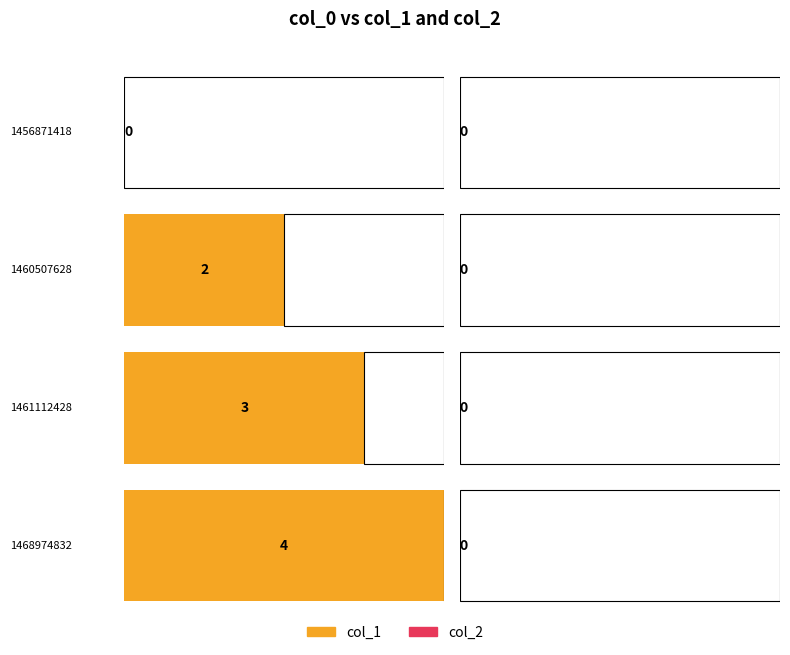

What are all the series names shown in the legend?

col_1, col_2